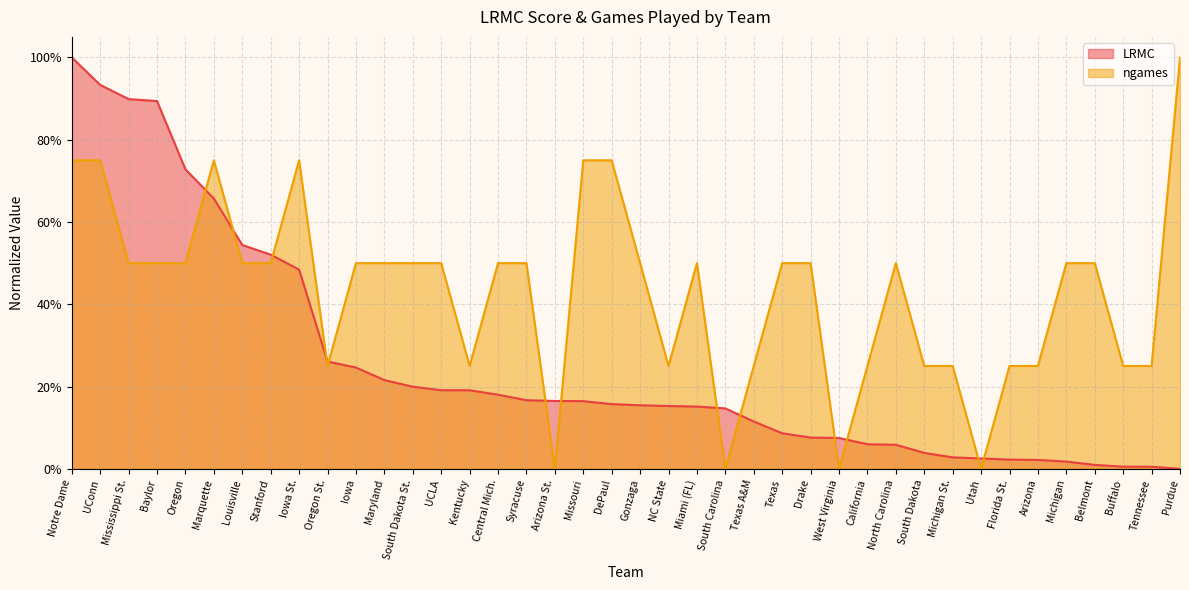

True or false: LRMC and ngames intersect in this chart.

True